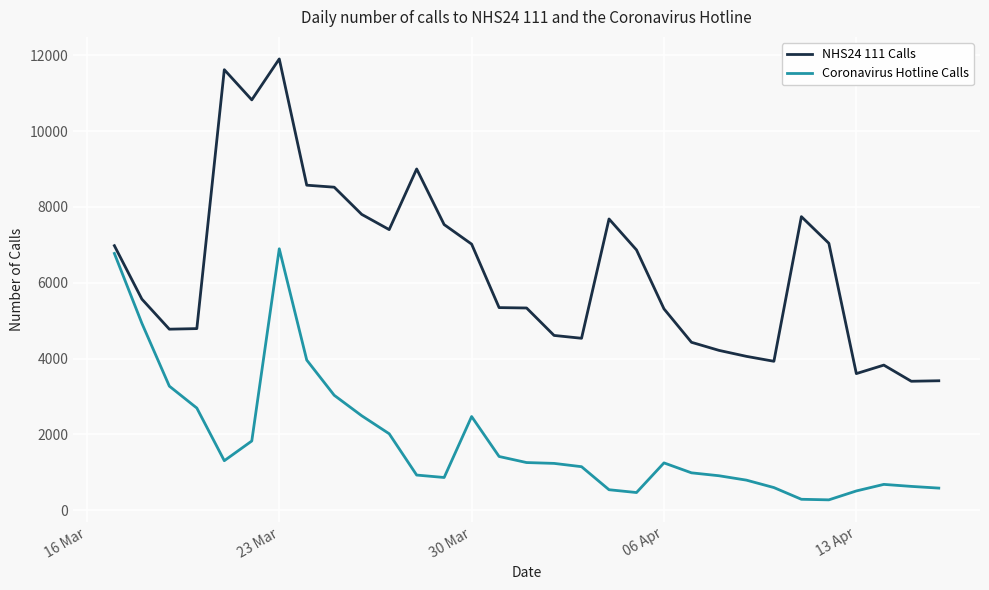

Which series has the largest total across all categories?

NHS24 111 Calls